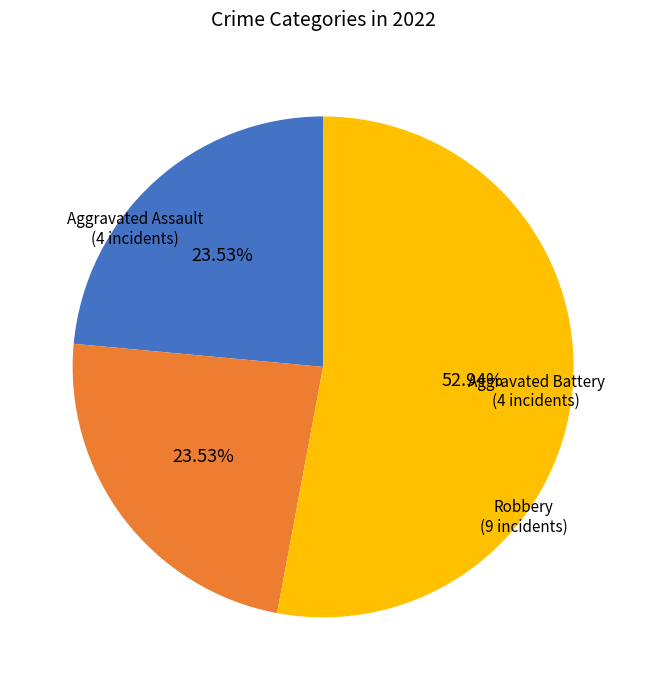

Which has a higher value, Aggravated Assault or Robbery?

Robbery